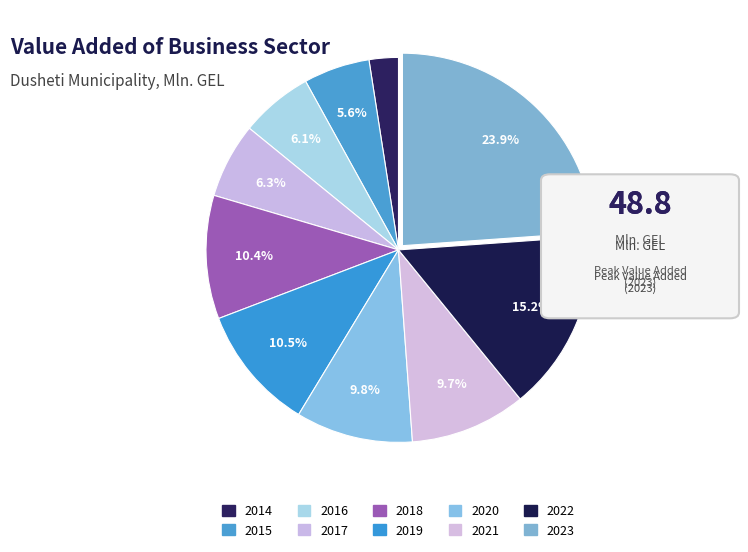

To the nearest percent, what portion does 2015 represent?

6%